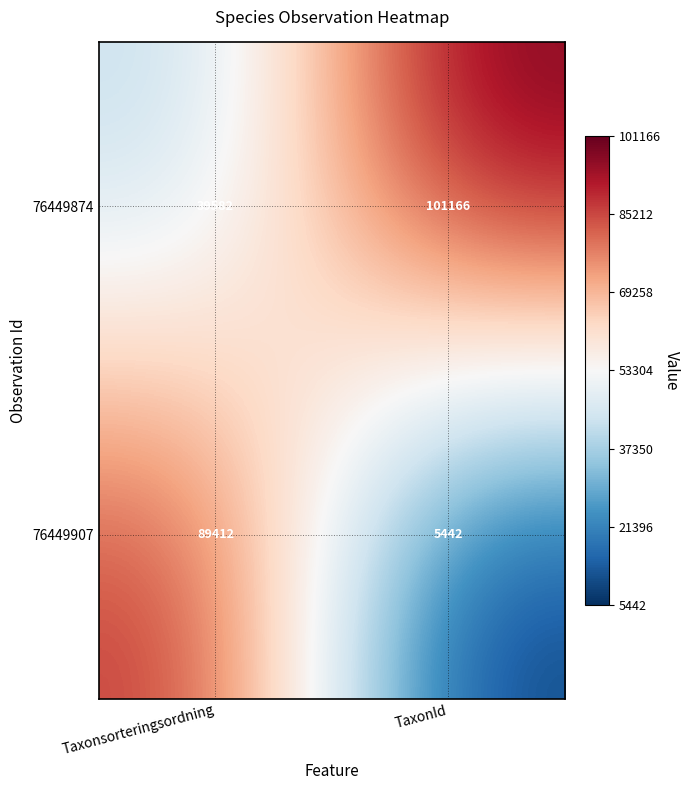

What is the sum of all 76449874 values?

140748